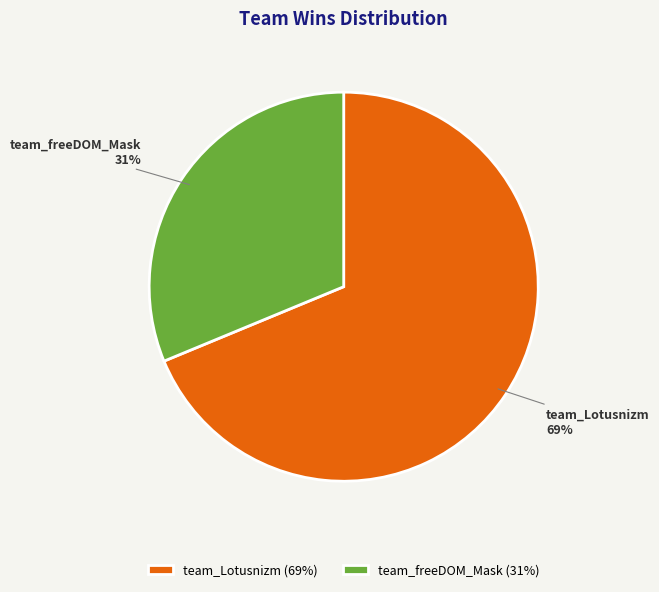

Count the number of slices in the pie.

2